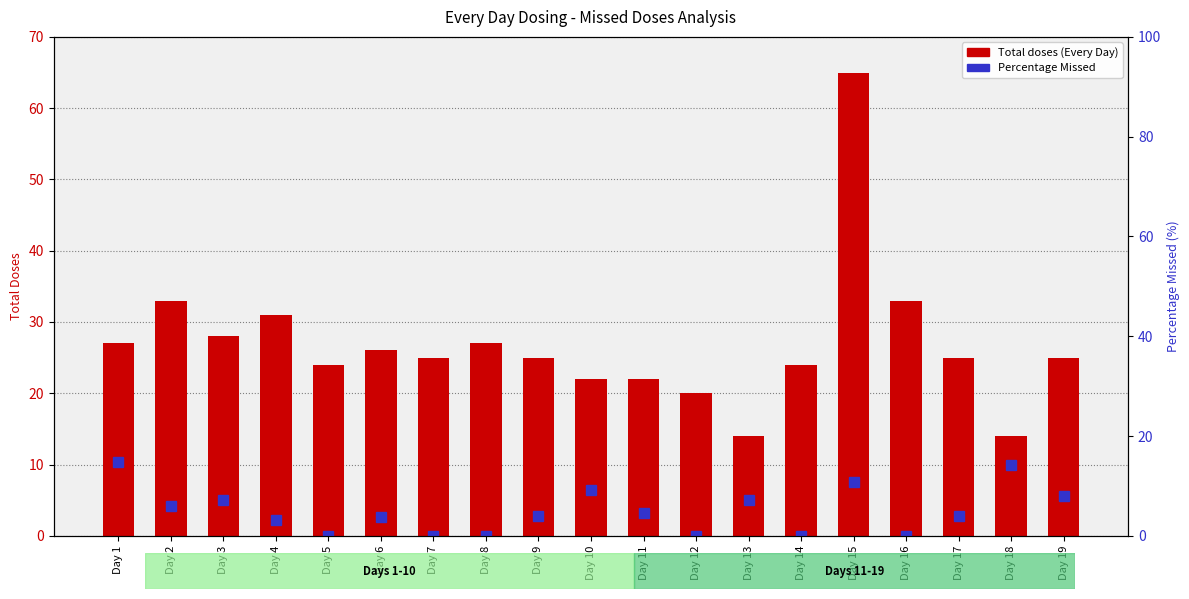

Reading right to left, extract all data points from this chart.

Total doses (Every Day): 25.0	14.0	25.0	33.0	65.0	24.0	14.0	20.0	22.0	22.0	25.0	27.0	25.0	26.0	24.0	31.0	28.0	33.0	27.0
Percentage Missed: 8.0	14.3	4.0	0.0	10.8	0.0	7.1	0.0	4.5	9.1	4.0	0.0	0.0	3.8	0.0	3.2	7.1	6.1	14.8